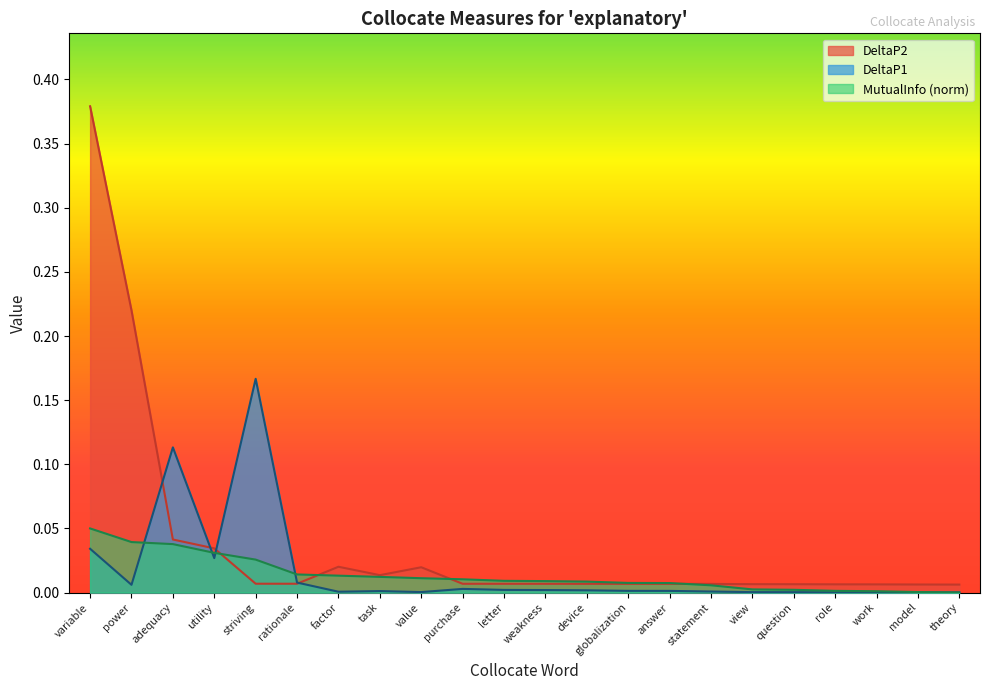

What are all the series names shown in the legend?

DeltaP2, DeltaP1, MutualInfo (norm)